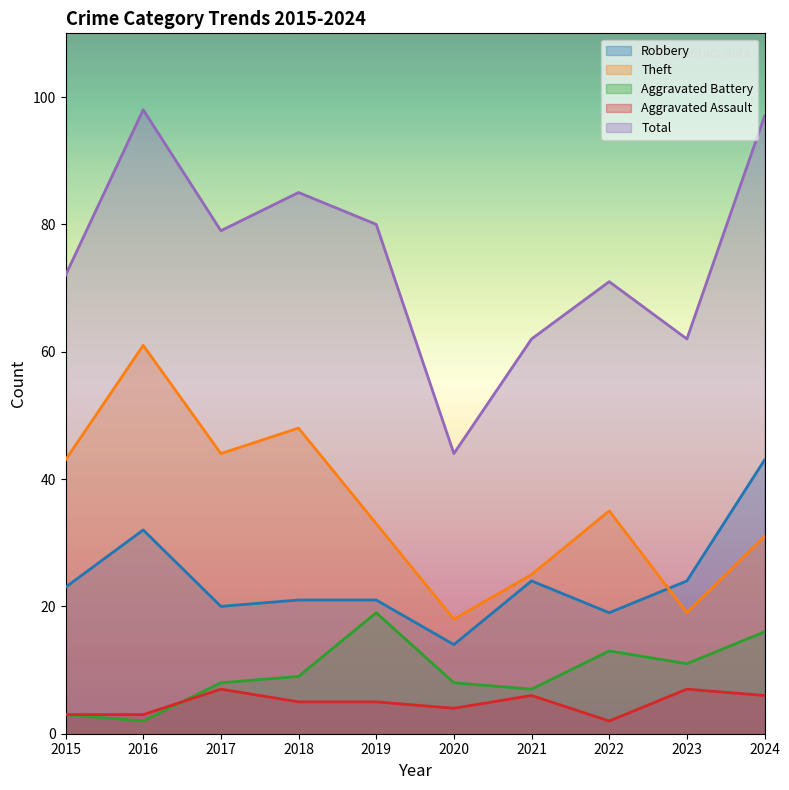

Reading left to right, list all the values displayed in this chart.

Robbery: 23	32	20	21	21	14	24	19	24	43
Theft: 43	61	44	48	33	18	25	35	19	31
Aggravated Battery: 3	2	8	9	19	8	7	13	11	16
Aggravated Assault: 3	3	7	5	5	4	6	2	7	6
Total: 72	98	79	85	80	44	62	71	62	97